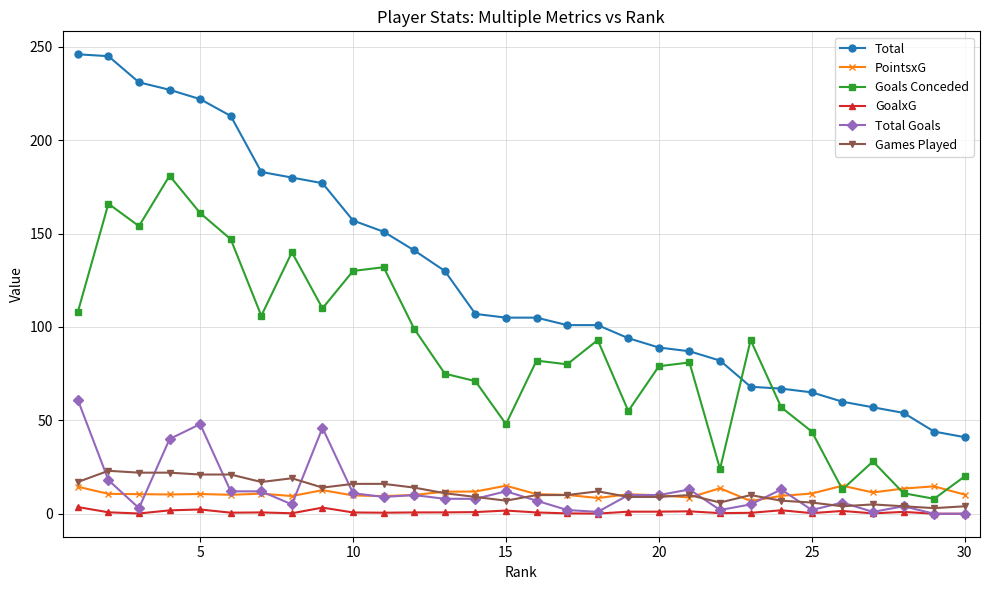

Which series has the largest total across all categories?

Total